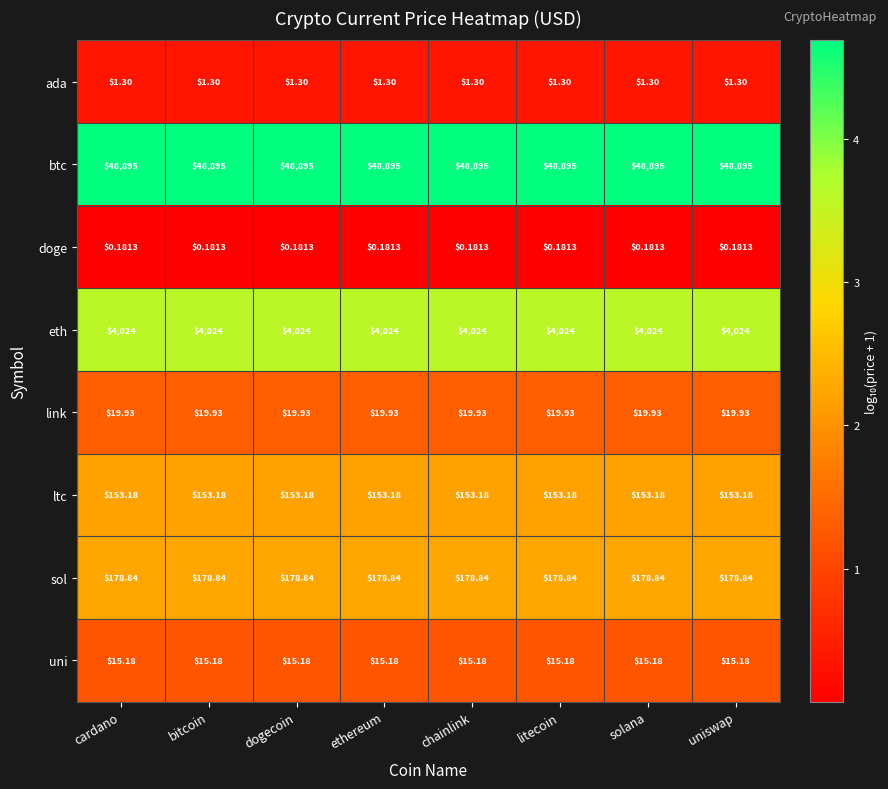

List the series in order of their peak value, lowest first.

doge, ada, uni, link, ltc, sol, eth, btc